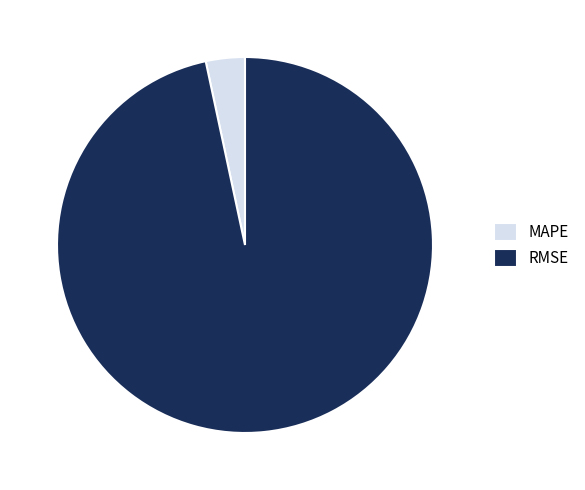

Is there a majority slice in this chart?

Yes